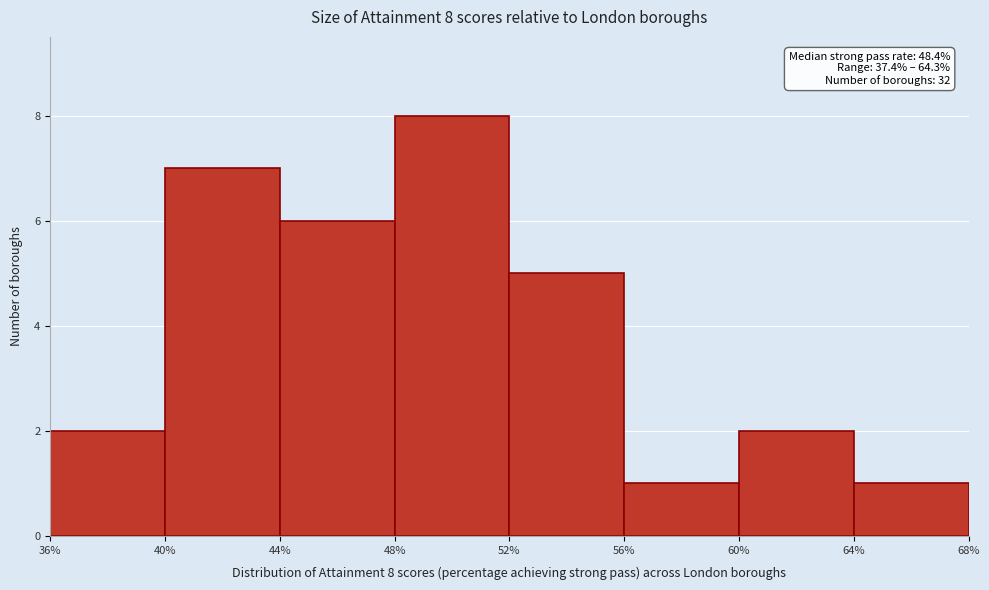

Which range on the x-axis has the tallest bar?

48% to 52%